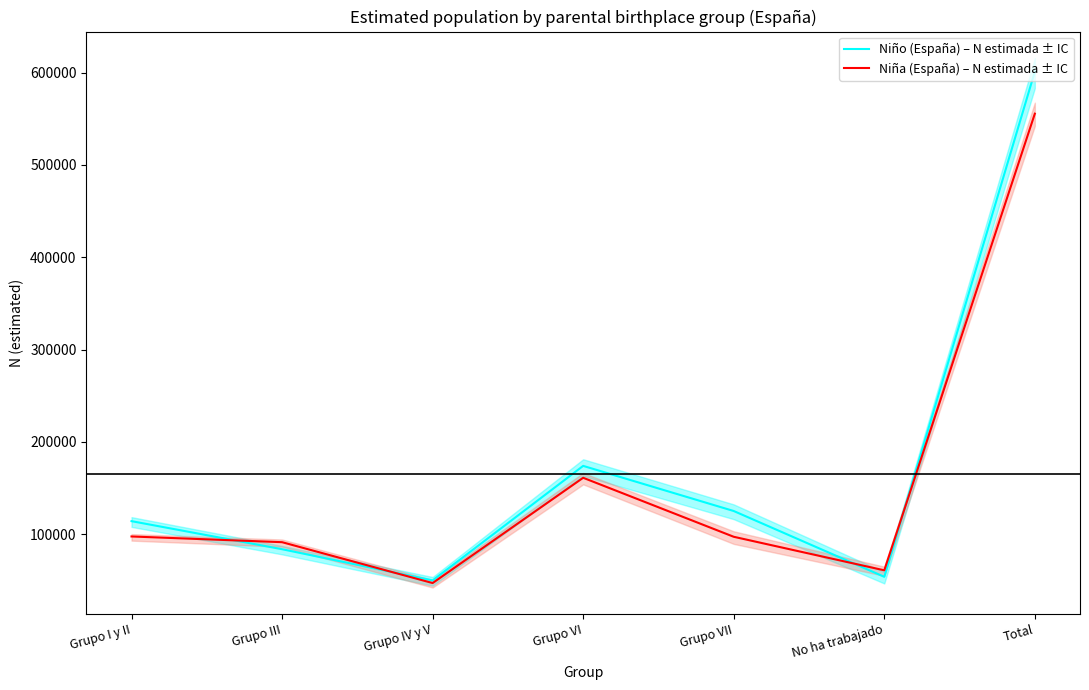

True or false: Niño (España) – N estimada ± IC has a value of 865027 at Total.

False